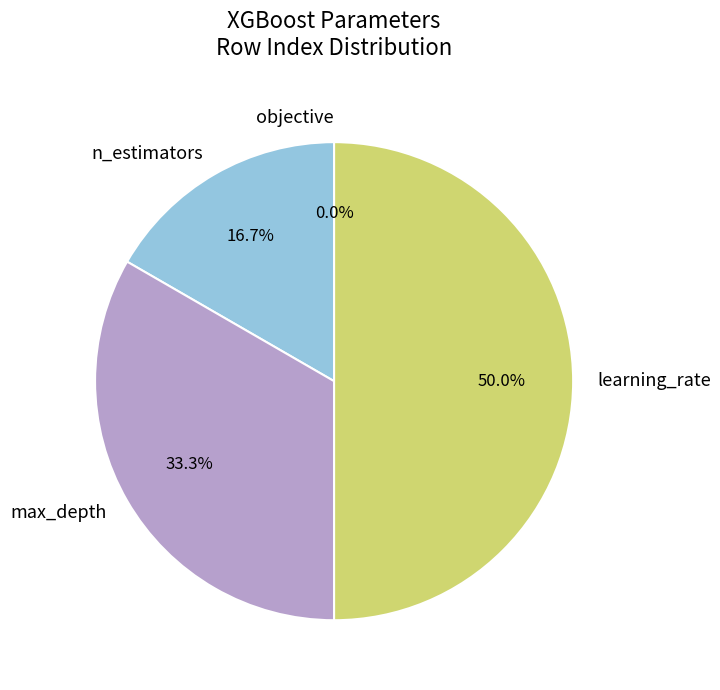

Which has a higher value, learning_rate or max_depth?

learning_rate